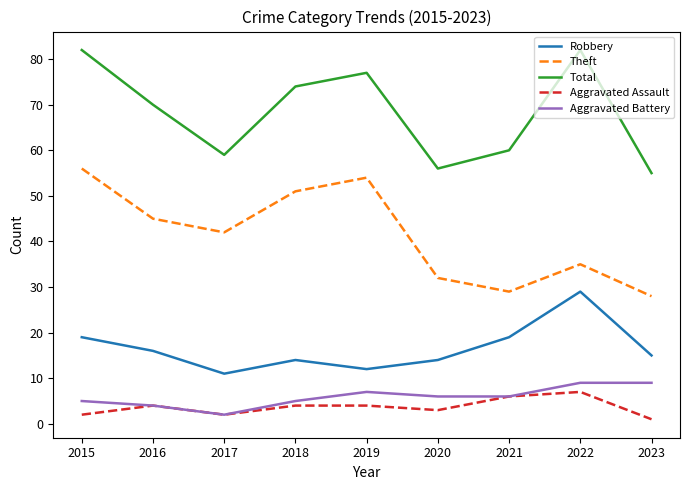

Reading left to right, what are all the values shown in this chart?

Robbery: 2015=19	2016=16	2017=11	2018=14	2019=12	2020=14	2021=19	2022=29	2023=15
Theft: 2015=56	2016=45	2017=42	2018=51	2019=54	2020=32	2021=29	2022=35	2023=28
Total: 2015=82	2016=70	2017=59	2018=74	2019=77	2020=56	2021=60	2022=82	2023=55
Aggravated Assault: 2015=2	2016=4	2017=2	2018=4	2019=4	2020=3	2021=6	2022=7	2023=1
Aggravated Battery: 2015=5	2016=4	2017=2	2018=5	2019=7	2020=6	2021=6	2022=9	2023=9